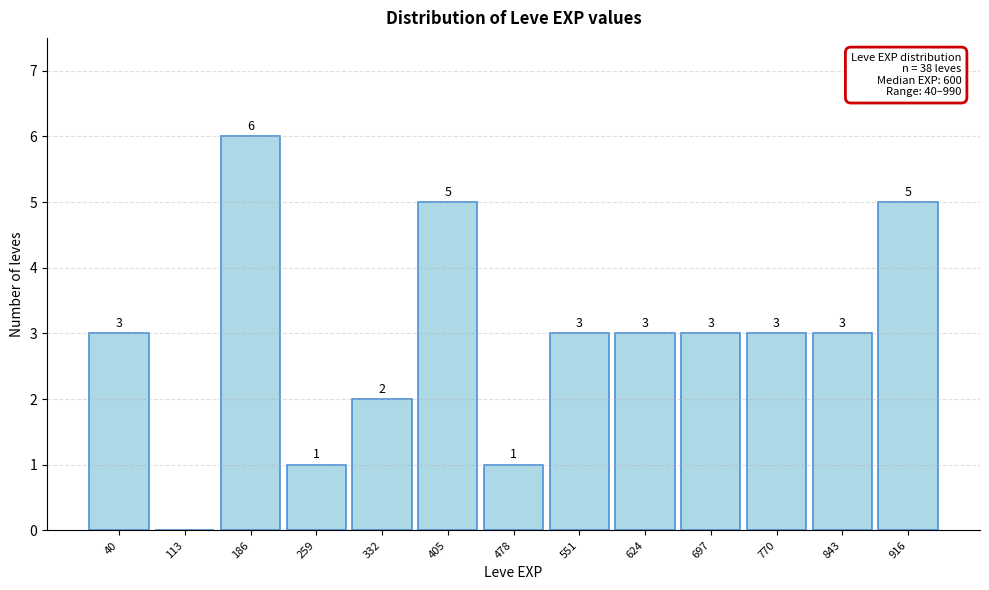

Reading right to left, extract all data points from this chart.

916=5	843=3	770=3	697=3	624=3	551=3	478=1	405=5	332=2	259=1	186=6	113=0	40=3